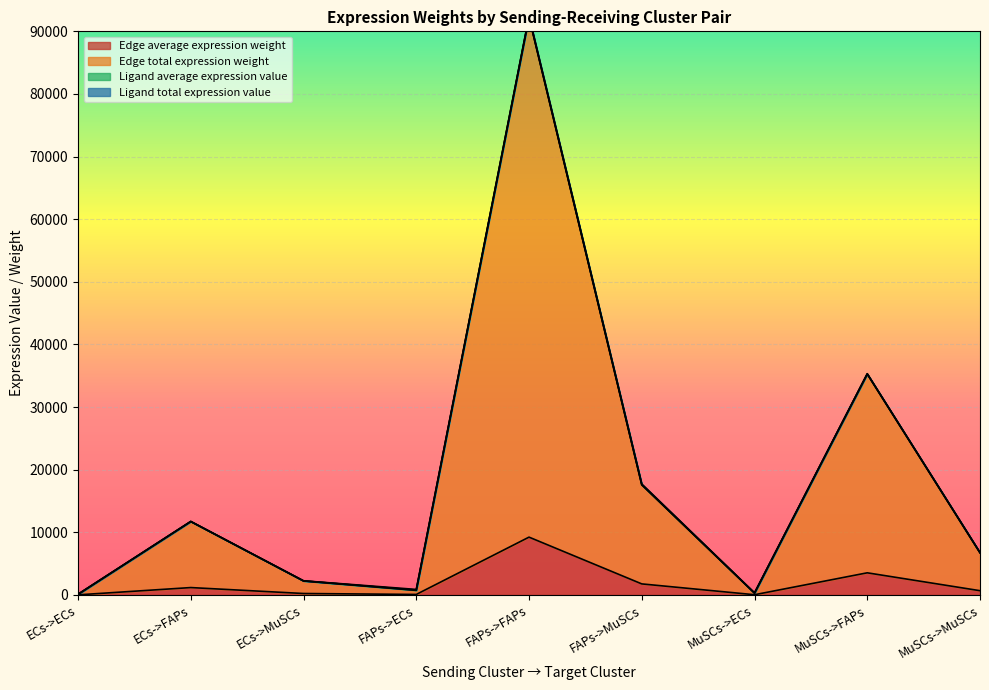

Which category has the highest value in the Edge average expression weight series?

FAPs->FAPs